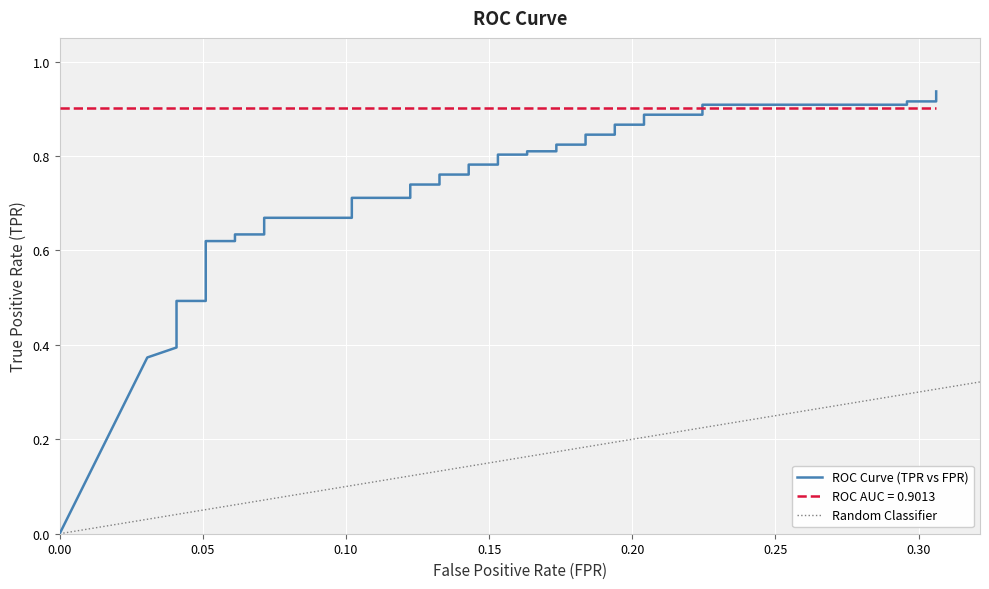

What is the value of the 14th point from the left?

0.7